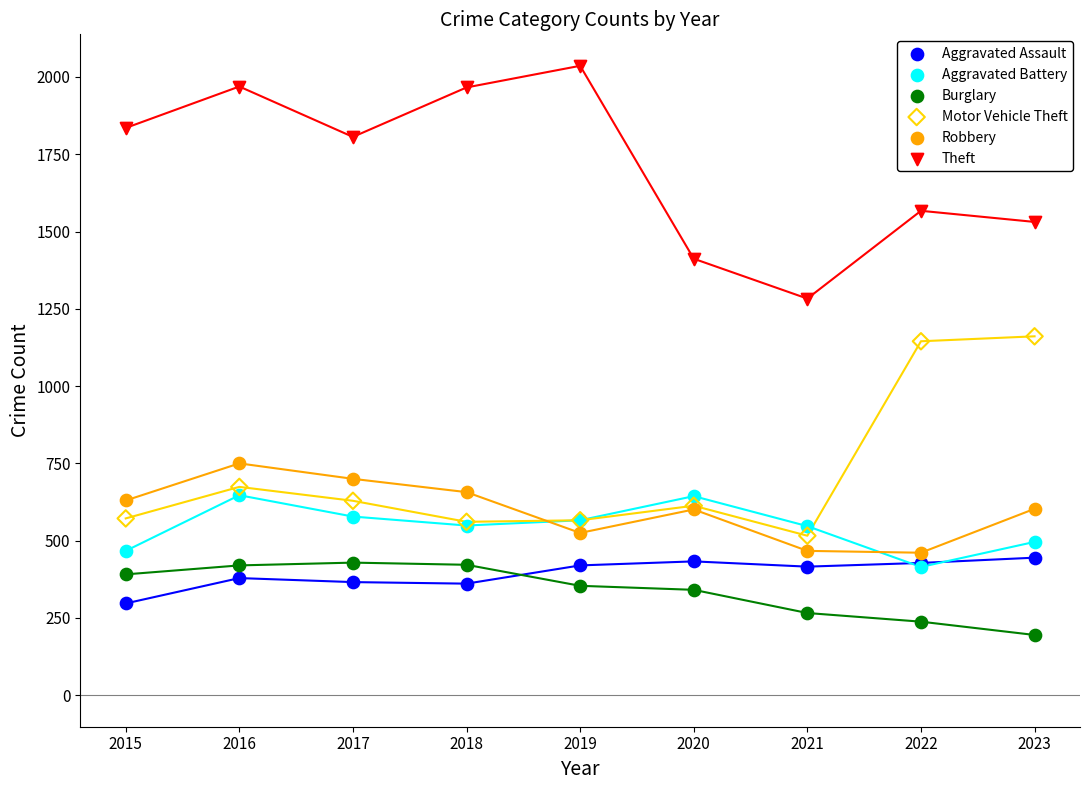

Which series contains the lowest Y value?

Burglary